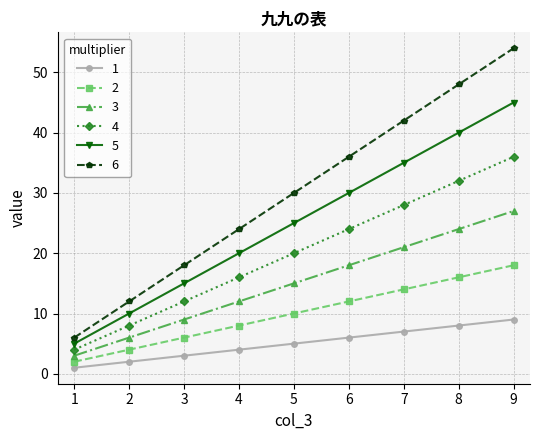

What is the maximum value shown in the chart?

54